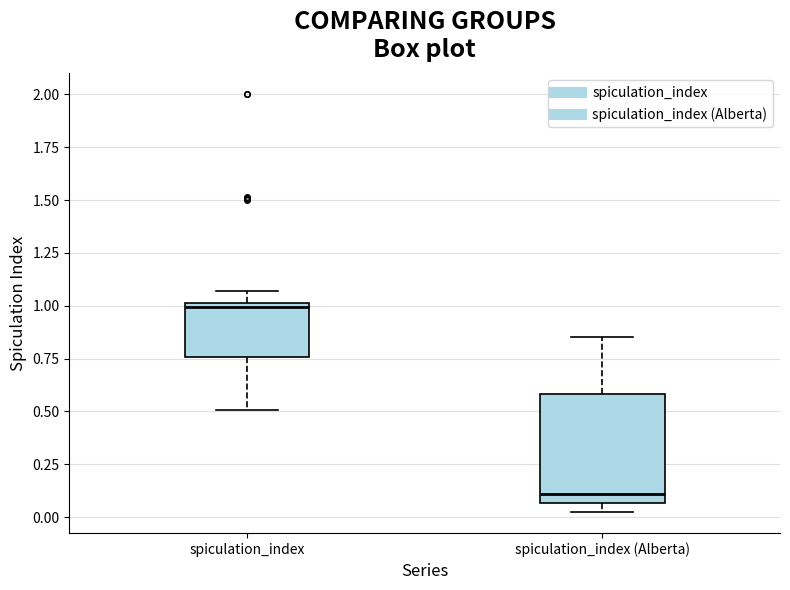

Reading left to right, transcribe this box plot: for each box, give where its median line is, the range the box spans, and where its two whiskers end, as read against the y-axis. The values are not printed on the chart, so give them approximately, as read against the axis.

spiculation_index: median 1.00 (just below the box's upper edge), box 0.75 to 1.00, whiskers 0.50 to 1.05
spiculation_index (Alberta): median 0.10, box 0.05 to 0.60, whiskers 0.00 to 0.85